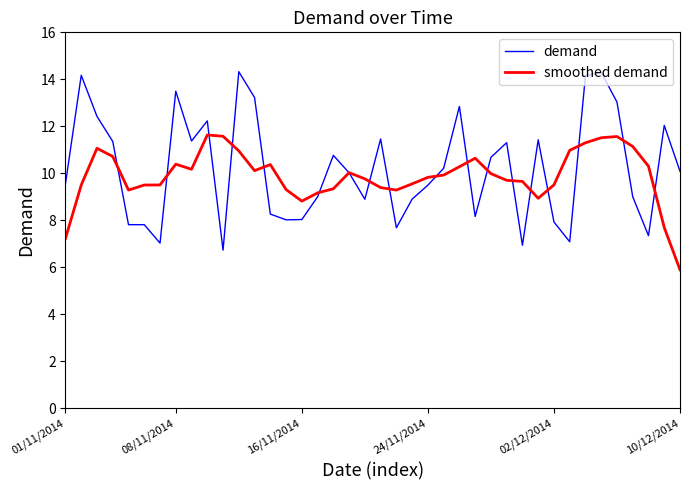

What are all the series names shown in the legend?

demand, smoothed demand